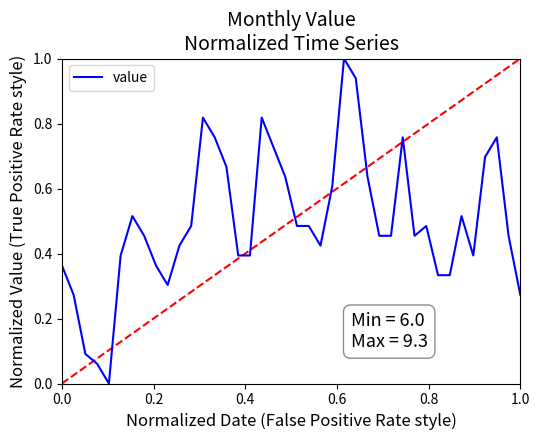

What is the difference between the maximum and minimum values?

1.0